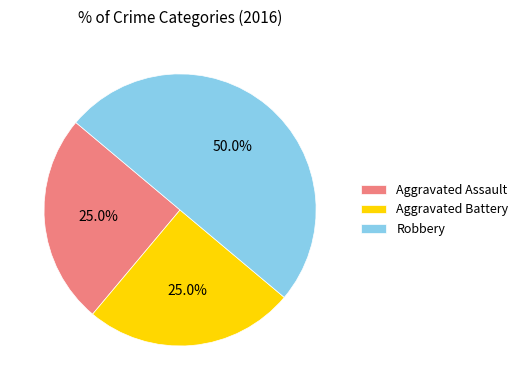

To the nearest percent, what is the combined percentage of Robbery and Aggravated Battery?

75%